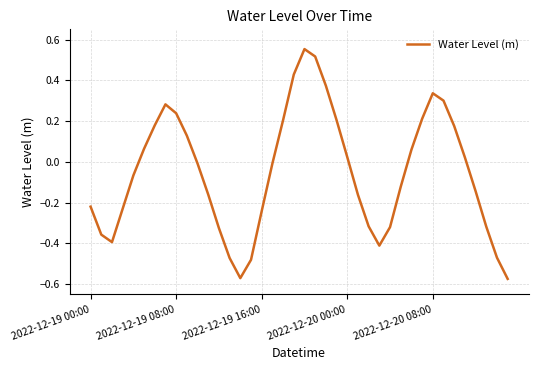

What is the difference between the maximum and minimum values?

1.1